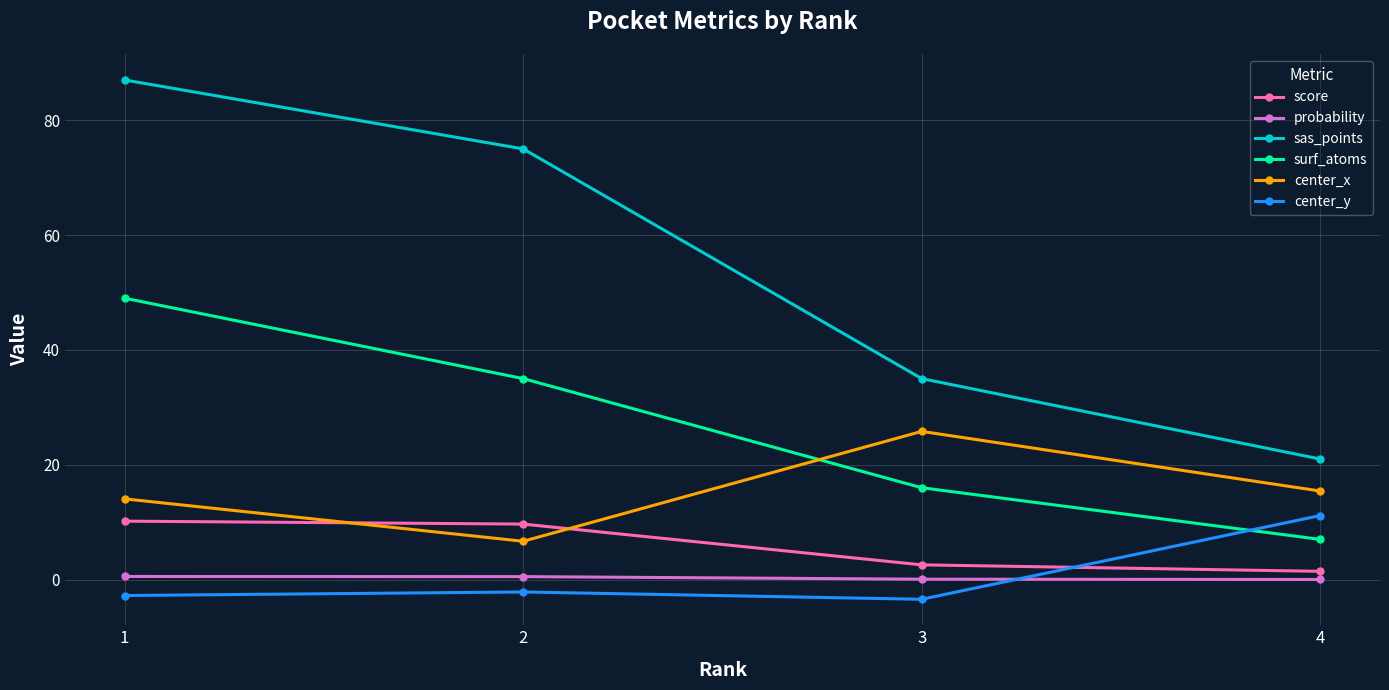

True or false: sas_points has a value of 50.4 at 2.

False